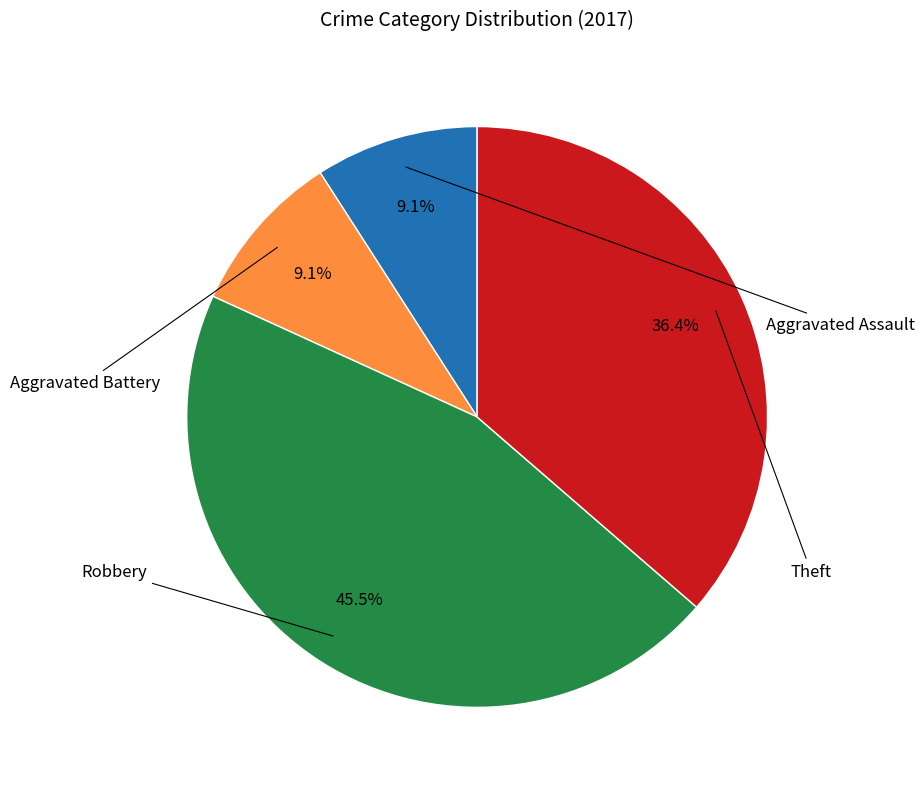

How many slices are in this pie chart?

4